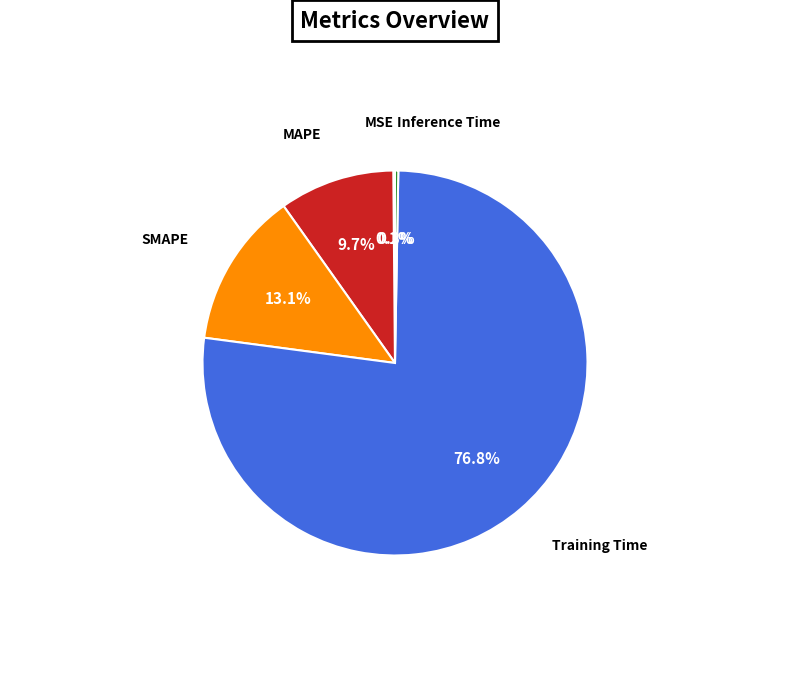

Between MAPE and Training Time, which is larger?

Training Time